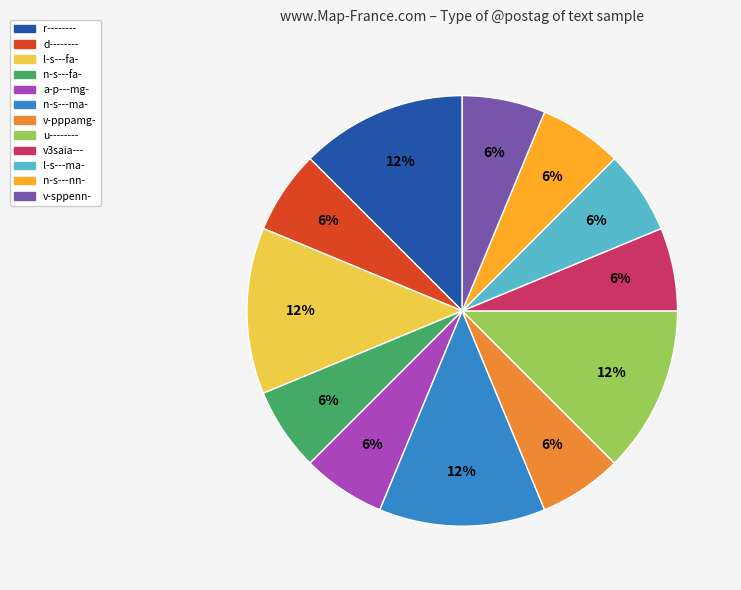

The n-s---nn- slice represents 6% of the pie. True or false?

True